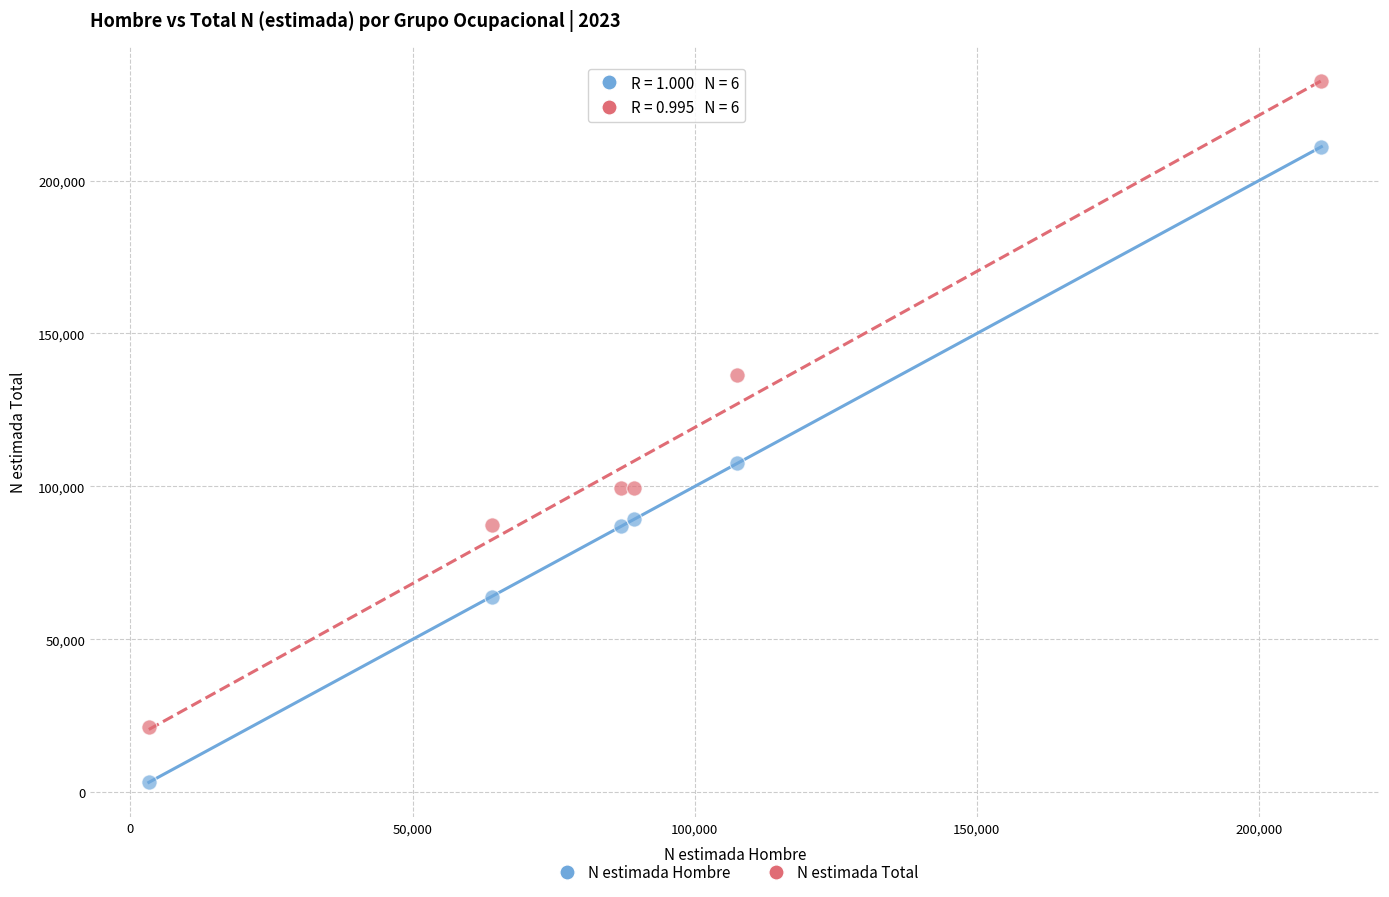

Which series reaches the maximum Y coordinate?

N estimada Total